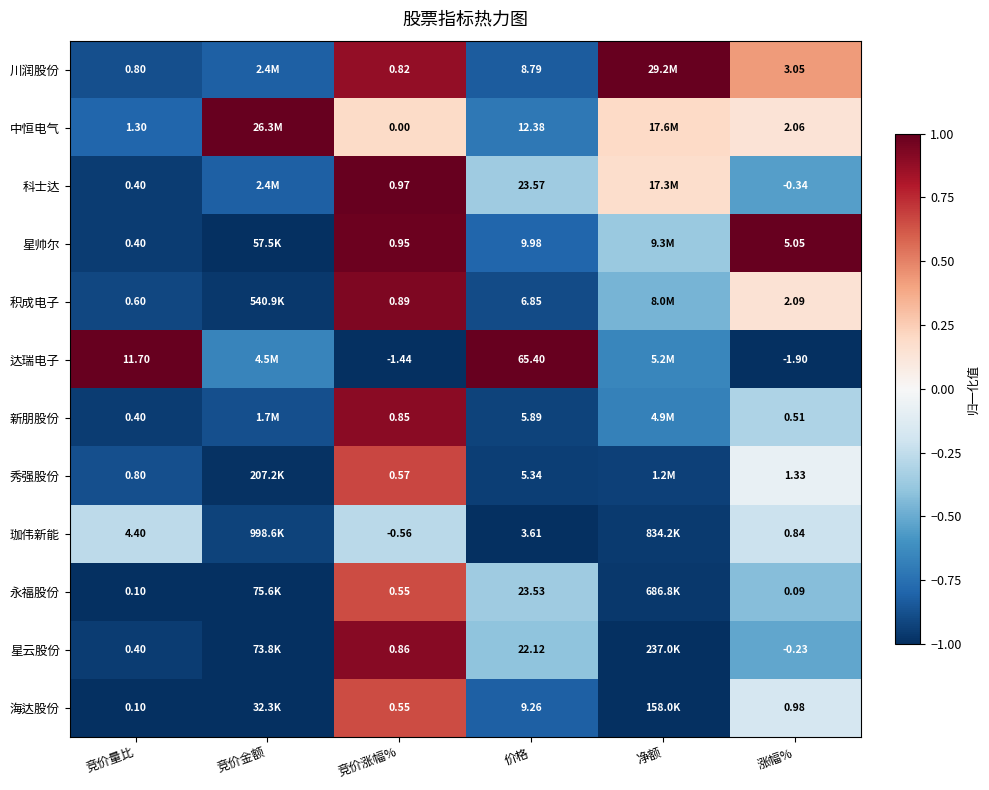

Is the value of 川润股份 at 竞价量比 greater than the value of 珈伟新能 at 竞价涨幅%?

Yes